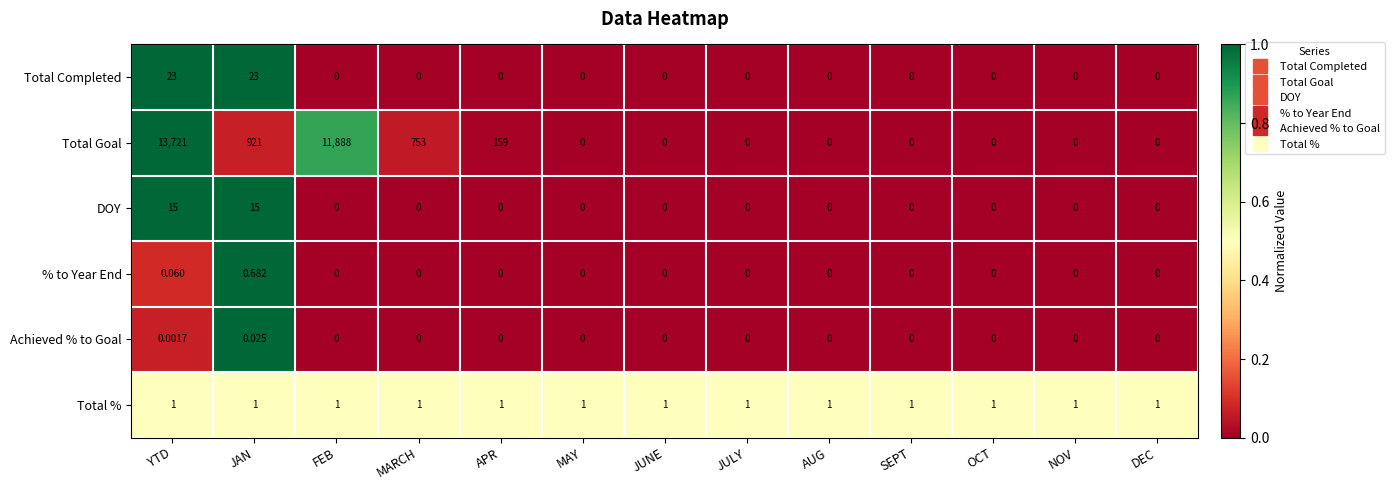

Count the number of categories in the chart.

13